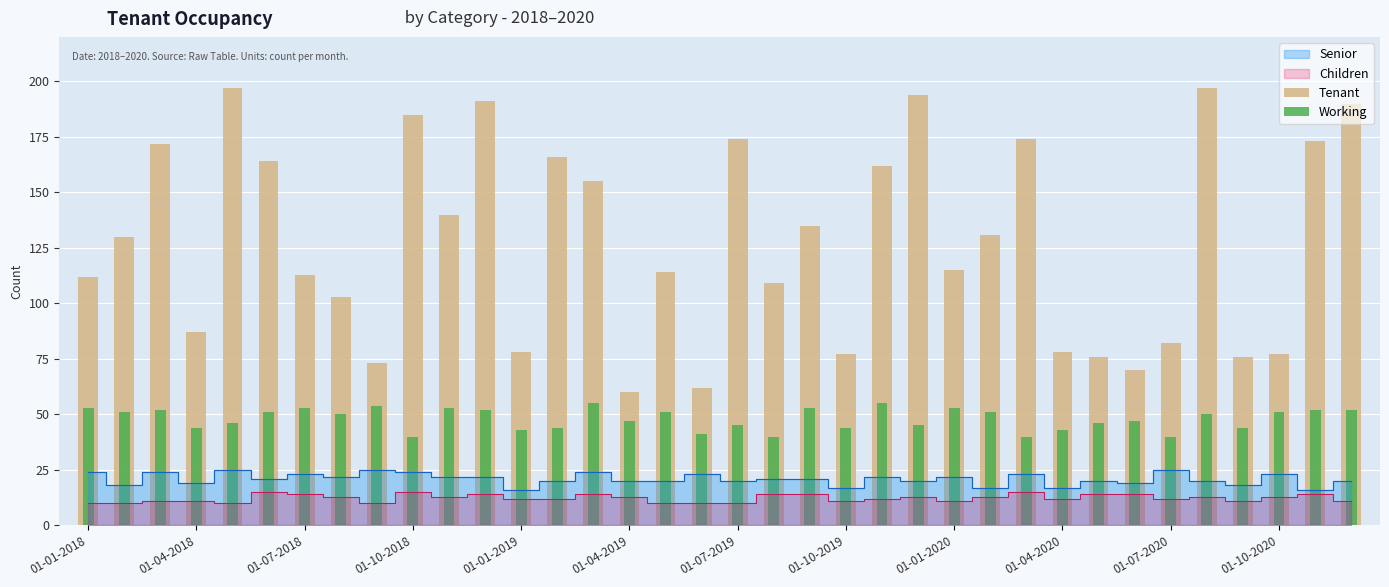

What position from the left is 20?

21